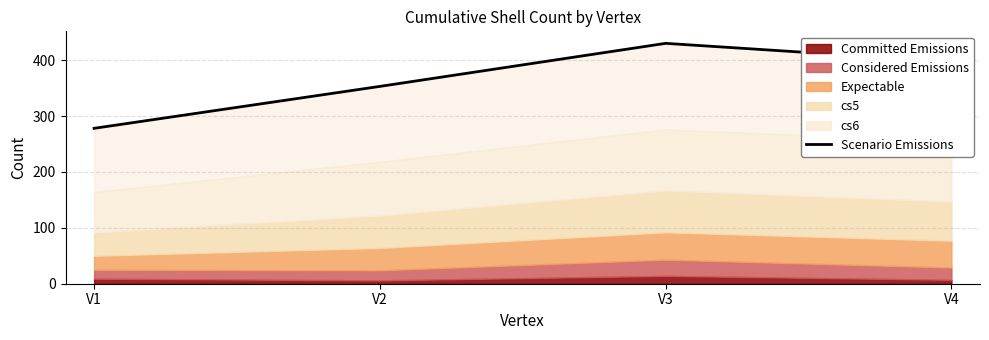

Is it true that the value at V3 is 430?

True